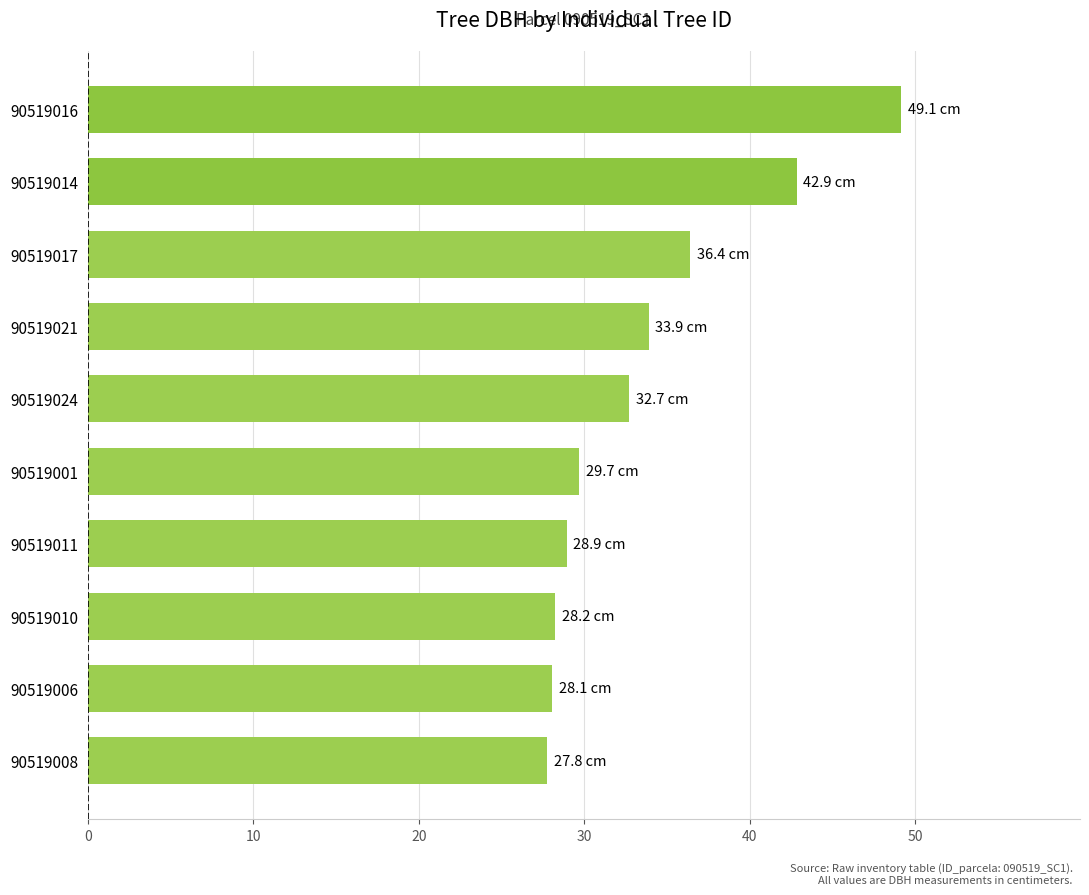

Is it true that the value at 90519001 is 44.8?

False